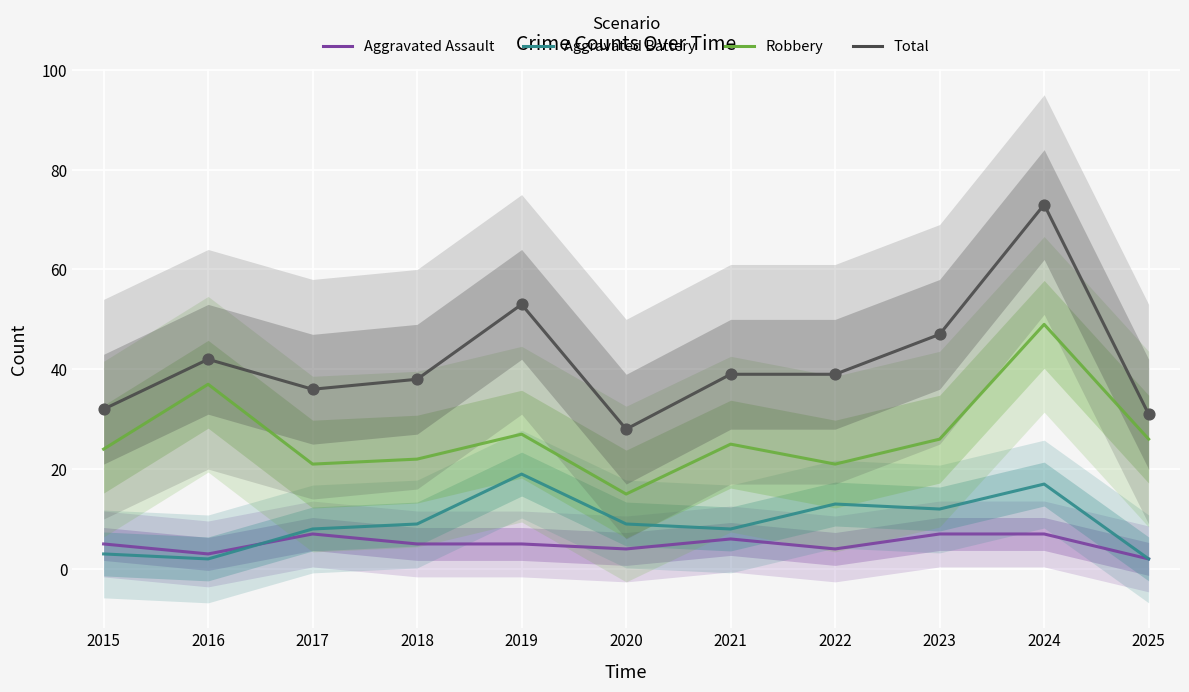

At which category is the sum across all series the highest?

2024